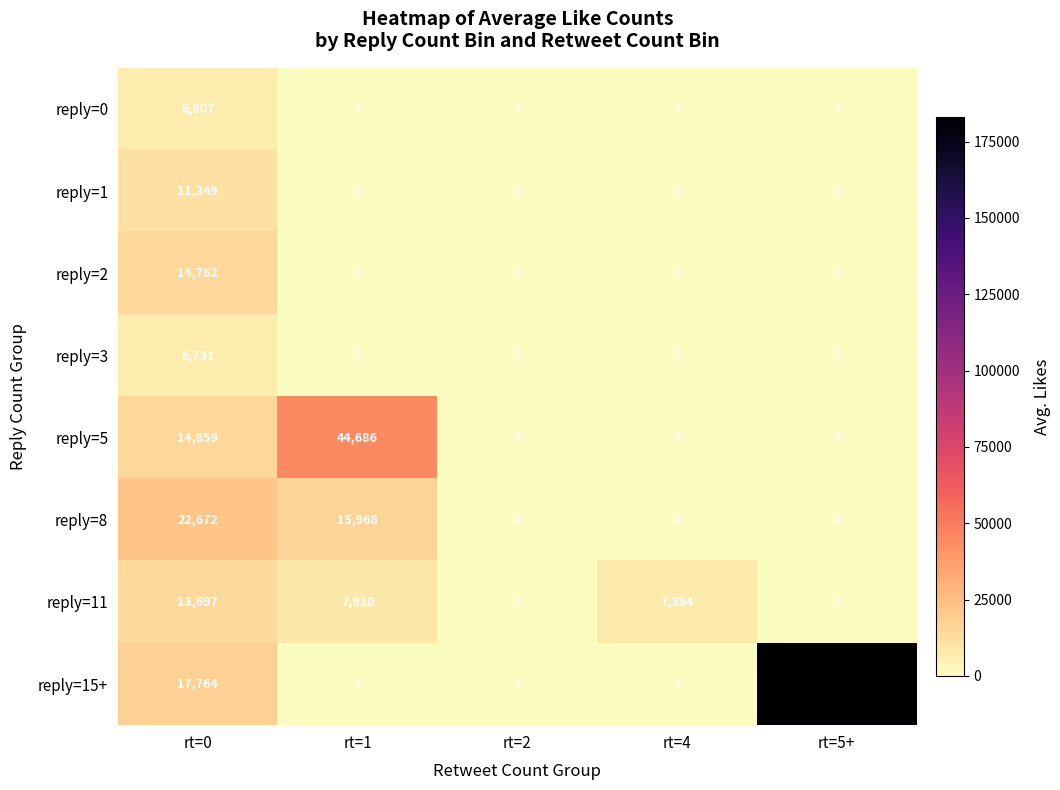

What is the difference between the highest and lowest values at rt=4?

7394